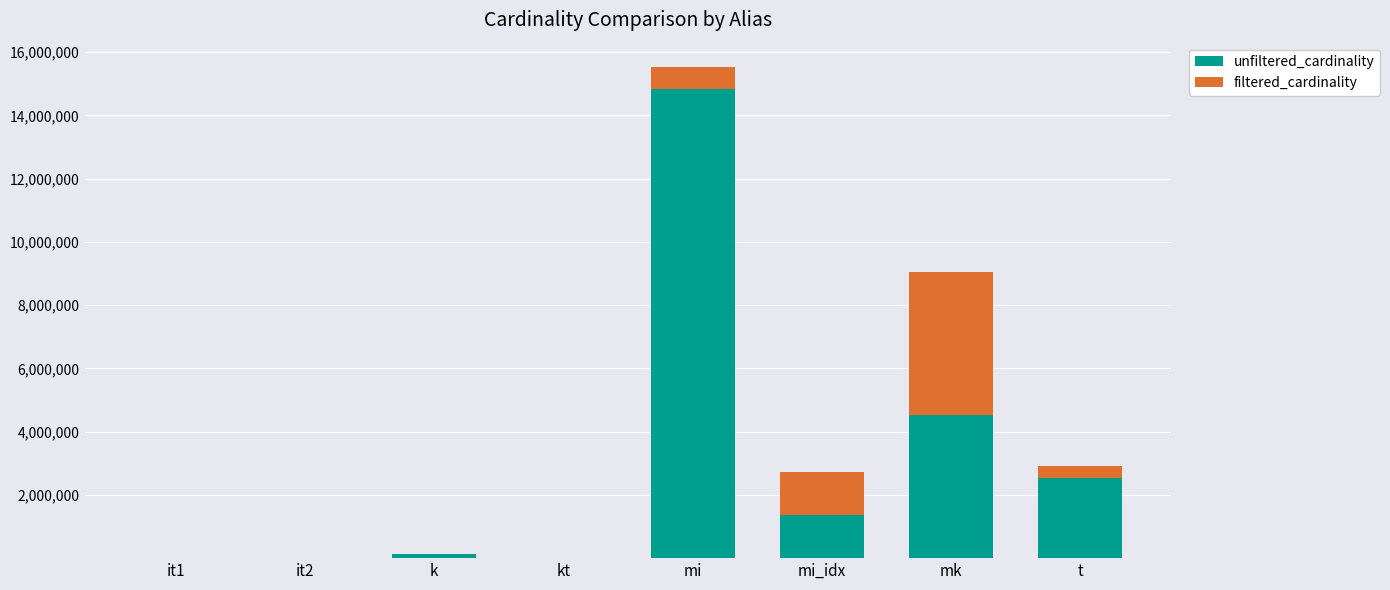

At which category is the sum across all series the highest?

mi